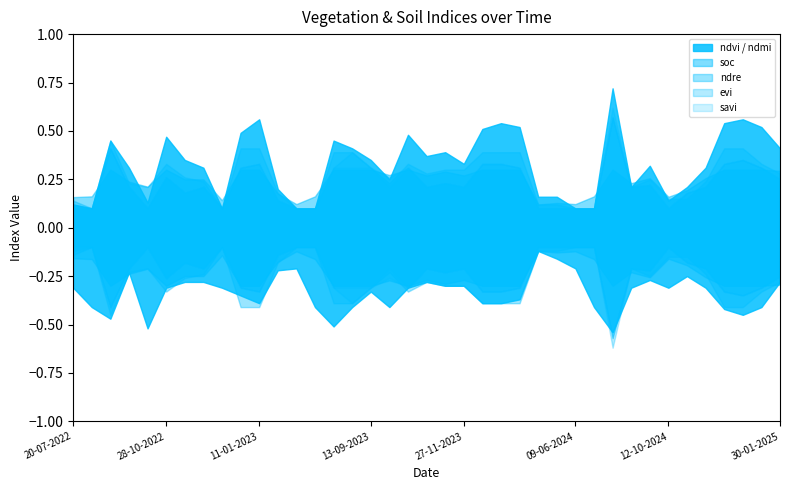

Reading left to right, extract all data points from this chart.

ndvi: 20-07-2022=0.1	19-08-2022=0.1	13-09-2022=0.5	23-09-2022=0.3	13-10-2022=0.1	28-10-2022=0.5	12-11-2022=0.3	27-11-2022=0.3	12-12-2022=0.1	01-01-2023=0.5	11-01-2023=0.6	20-06-2023=0.2	10-07-2023=0.1	30-07-2023=0.1	14-08-2023=0.5	29-08-2023=0.4	13-09-2023=0.3	28-09-2023=0.2	13-10-2023=0.5	28-10-2023=0.4	12-11-2023=0.4	27-11-2023=0.3	12-12-2023=0.5	01-01-2024=0.5	11-01-2024=0.5	15-05-2024=0.2	30-05-2024=0.2	09-06-2024=0.1	24-06-2024=0.1	28-08-2024=0.7	12-09-2024=0.2	27-09-2024=0.3	12-10-2024=0.1	01-11-2024=0.2	11-11-2024=0.3	11-12-2024=0.5	31-12-2024=0.6	10-01-2025=0.5	30-01-2025=0.4
ndmi: 20-07-2022=0.3	19-08-2022=0.4	13-09-2022=0.5	23-09-2022=0.2	13-10-2022=0.5	28-10-2022=0.3	12-11-2022=0.3	27-11-2022=0.3	12-12-2022=0.3	01-01-2023=0.3	11-01-2023=0.4	20-06-2023=0.2	10-07-2023=0.2	30-07-2023=0.4	14-08-2023=0.5	29-08-2023=0.4	13-09-2023=0.3	28-09-2023=0.4	13-10-2023=0.3	28-10-2023=0.3	12-11-2023=0.3	27-11-2023=0.3	12-12-2023=0.4	01-01-2024=0.4	11-01-2024=0.4	15-05-2024=0.1	30-05-2024=0.2	09-06-2024=0.2	24-06-2024=0.4	28-08-2024=0.5	12-09-2024=0.3	27-09-2024=0.3	12-10-2024=0.3	01-11-2024=0.2	11-11-2024=0.3	11-12-2024=0.4	31-12-2024=0.5	10-01-2025=0.4	30-01-2025=0.3
soc: 20-07-2022=0.2	19-08-2022=0.2	13-09-2022=0.3	23-09-2022=0.2	13-10-2022=0.2	28-10-2022=0.3	12-11-2022=0.2	27-11-2022=0.2	12-12-2022=0.1	01-01-2023=0.3	11-01-2023=0.3	20-06-2023=0.2	10-07-2023=0.1	30-07-2023=0.2	14-08-2023=0.3	29-08-2023=0.3	13-09-2023=0.3	28-09-2023=0.3	13-10-2023=0.3	28-10-2023=0.3	12-11-2023=0.3	27-11-2023=0.3	12-12-2023=0.3	01-01-2024=0.3	11-01-2024=0.3	15-05-2024=0.1	30-05-2024=0.1	09-06-2024=0.1	24-06-2024=0.2	28-08-2024=0.3	12-09-2024=0.2	27-09-2024=0.3	12-10-2024=0.2	01-11-2024=0.2	11-11-2024=0.3	11-12-2024=0.3	31-12-2024=0.3	10-01-2025=0.3	30-01-2025=0.3
ndre: 20-07-2022=0.1	19-08-2022=0.1	13-09-2022=0.5	23-09-2022=0.2	13-10-2022=0.2	28-10-2022=0.3	12-11-2022=0.3	27-11-2022=0.2	12-12-2022=0.1	01-01-2023=0.4	11-01-2023=0.4	20-06-2023=0.2	10-07-2023=0.1	30-07-2023=0.1	14-08-2023=0.4	29-08-2023=0.4	13-09-2023=0.3	28-09-2023=0.2	13-10-2023=0.3	28-10-2023=0.3	12-11-2023=0.3	27-11-2023=0.3	12-12-2023=0.4	01-01-2024=0.4	11-01-2024=0.4	15-05-2024=0.1	30-05-2024=0.1	09-06-2024=0.1	24-06-2024=0.1	28-08-2024=0.6	12-09-2024=0.2	27-09-2024=0.2	12-10-2024=0.1	01-11-2024=0.1	11-11-2024=0.2	11-12-2024=0.4	31-12-2024=0.4	10-01-2025=0.3	30-01-2025=0.3
evi: 20-07-2022=0.1	19-08-2022=0.1	13-09-2022=0.4	23-09-2022=0.2	13-10-2022=0.1	28-10-2022=0.3	12-11-2022=0.2	27-11-2022=0.2	12-12-2022=0.1	01-01-2023=0.3	11-01-2023=0.3	20-06-2023=0.1	10-07-2023=0.1	30-07-2023=0.1	14-08-2023=0.3	29-08-2023=0.4	13-09-2023=0.3	28-09-2023=0.3	13-10-2023=0.3	28-10-2023=0.2	12-11-2023=0.2	27-11-2023=0.2	12-12-2023=0.3	01-01-2024=0.3	11-01-2024=0.3	15-05-2024=0.1	30-05-2024=0.1	09-06-2024=0.1	24-06-2024=0.1	28-08-2024=0.6	12-09-2024=0.2	27-09-2024=0.2	12-10-2024=0.1	01-11-2024=0.2	11-11-2024=0.2	11-12-2024=0.3	31-12-2024=0.3	10-01-2025=0.3	30-01-2025=0.2
savi: 20-07-2022=0.1	19-08-2022=0.1	13-09-2022=0.4	23-09-2022=0.2	13-10-2022=0.1	28-10-2022=0.3	12-11-2022=0.2	27-11-2022=0.2	12-12-2022=0.1	01-01-2023=0.3	11-01-2023=0.3	20-06-2023=0.1	10-07-2023=0.1	30-07-2023=0.1	14-08-2023=0.3	29-08-2023=0.3	13-09-2023=0.3	28-09-2023=0.2	13-10-2023=0.3	28-10-2023=0.2	12-11-2023=0.2	27-11-2023=0.2	12-12-2023=0.3	01-01-2024=0.3	11-01-2024=0.3	15-05-2024=0.1	30-05-2024=0.1	09-06-2024=0.1	24-06-2024=0.1	28-08-2024=0.6	12-09-2024=0.2	27-09-2024=0.2	12-10-2024=0.1	01-11-2024=0.2	11-11-2024=0.2	11-12-2024=0.3	31-12-2024=0.3	10-01-2025=0.3	30-01-2025=0.2